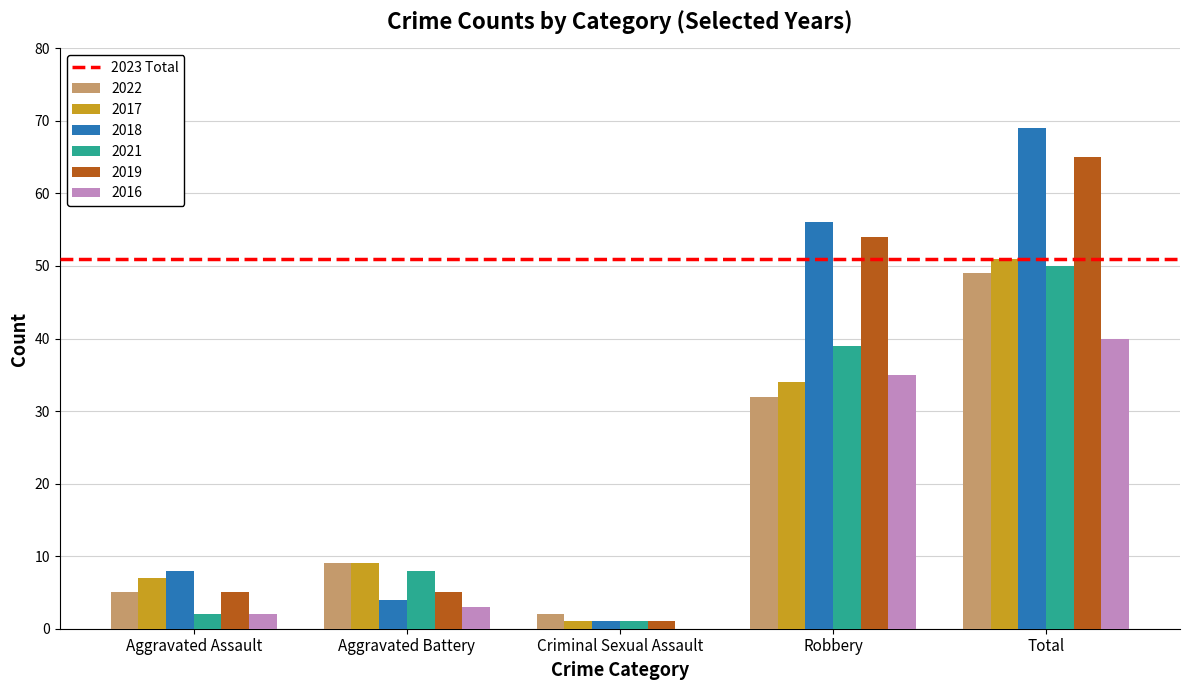

Does the chart contain stacked bars?

No